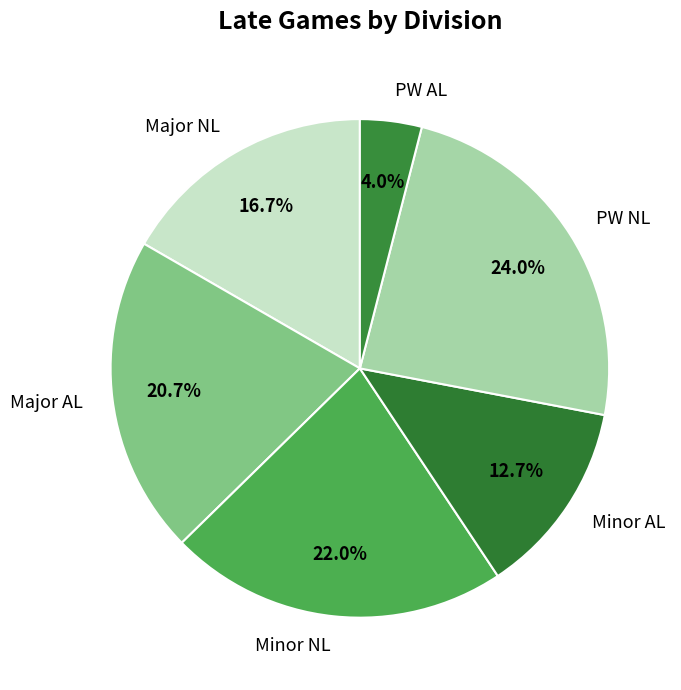

What is the largest slice in the pie chart?

PW NL